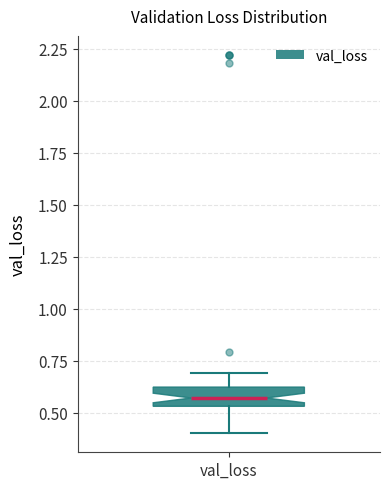

Read this box plot against the y-axis: the position of the median line, the range covered by the box, and the ends of both whiskers. The values are not printed on the chart, so give them approximately, as read against the axis.

median 0.55 (inside the box), box 0.55 to 0.60, whiskers 0.40 to 0.70